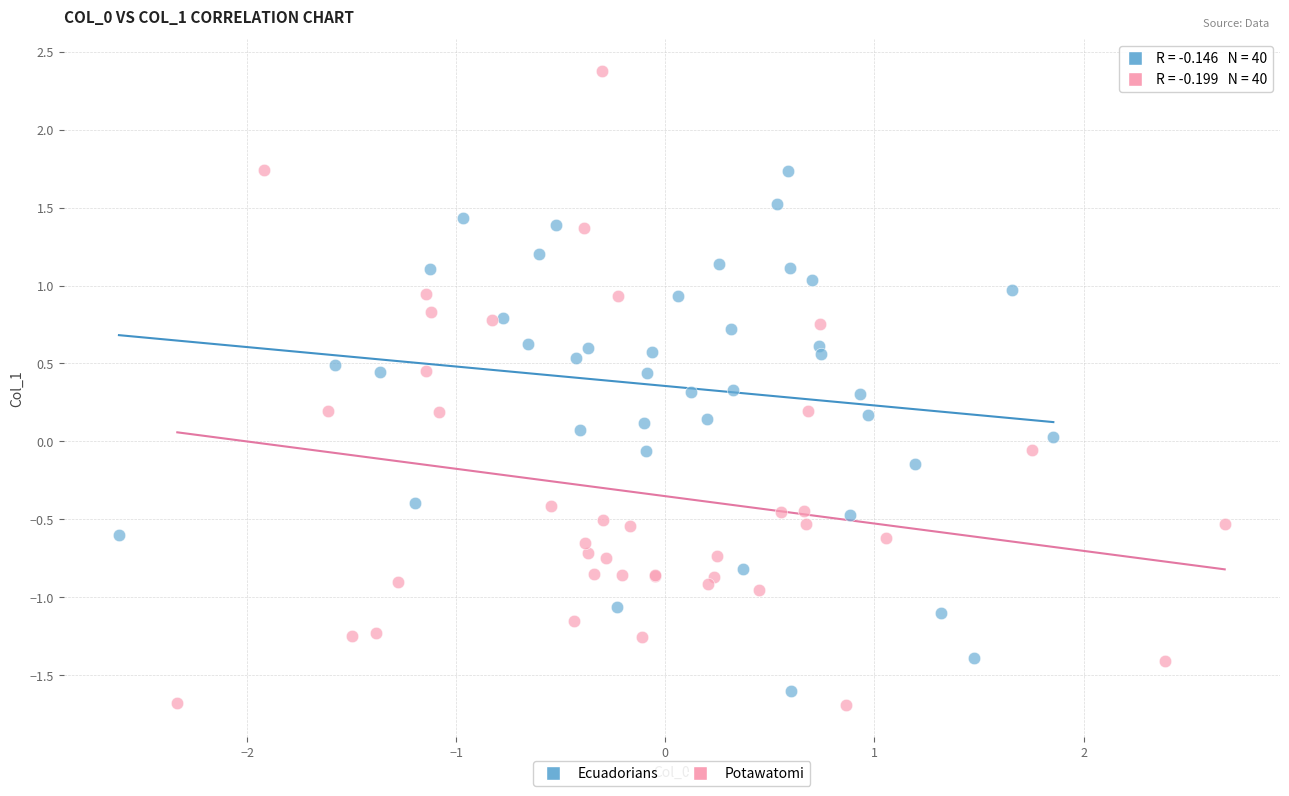

Which series contains the lowest Y value?

Potawatomi